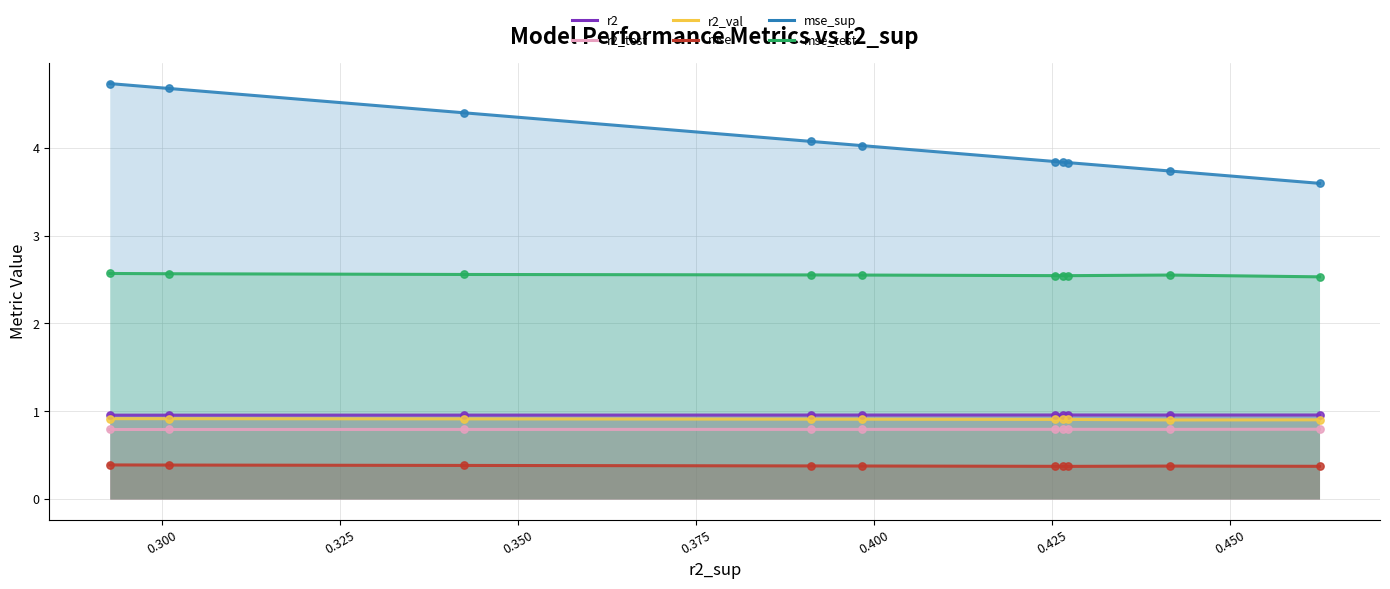

Which series has the largest total across all categories?

mse_sup